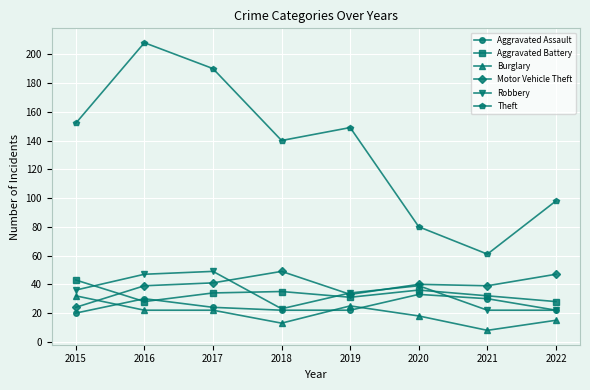

What are all the series names shown in the legend?

Aggravated Assault, Aggravated Battery, Burglary, Motor Vehicle Theft, Robbery, Theft